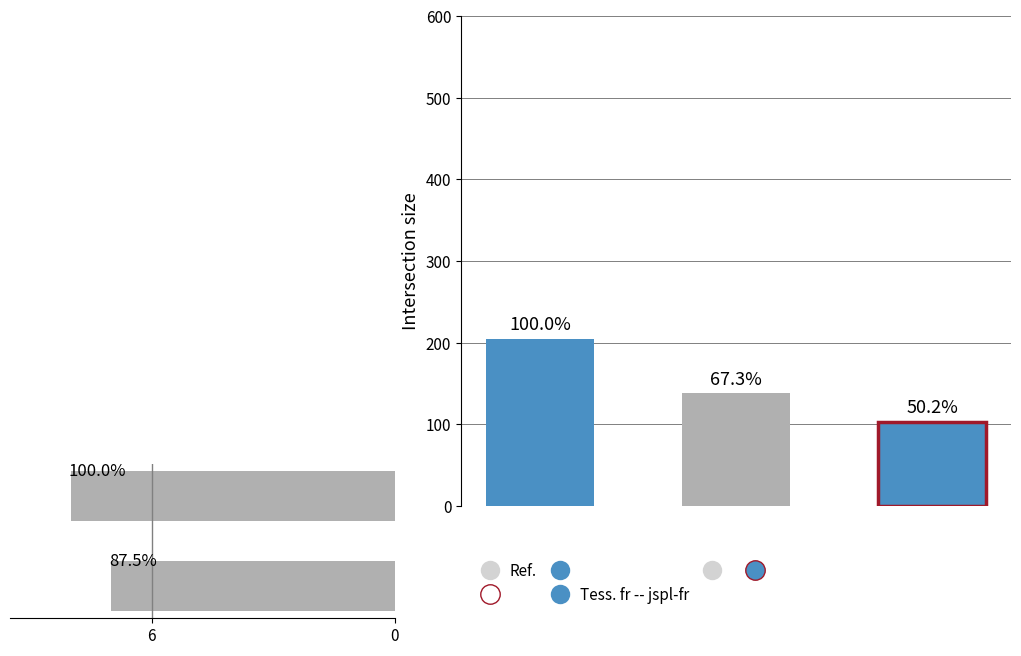

Reading right to left, what are all the values shown in this chart?

8	7